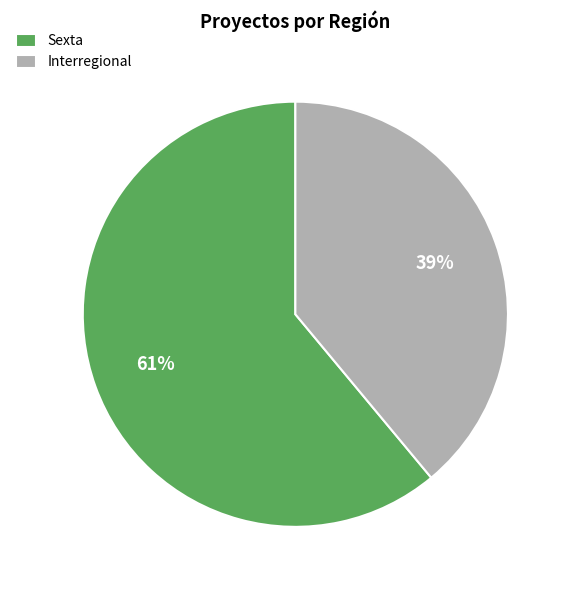

What is the smallest slice in the pie chart?

Interregional